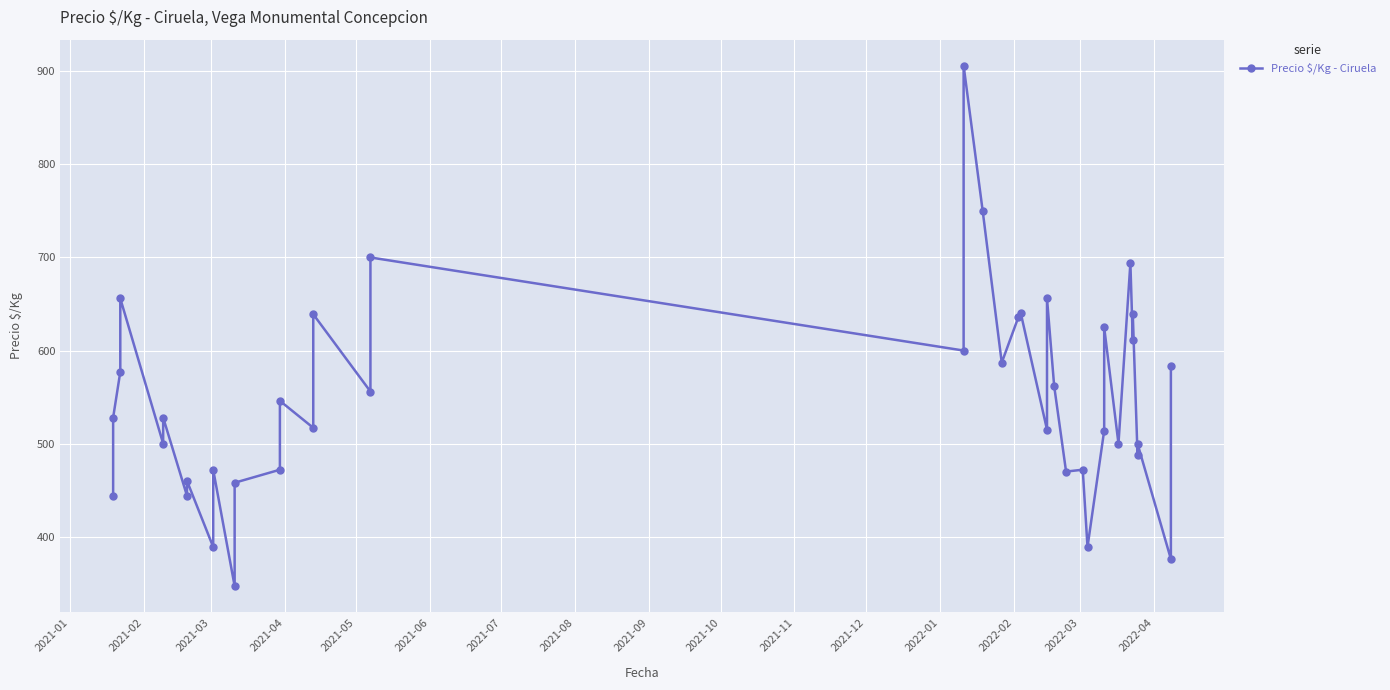

Reading left to right, list all the values displayed in this chart.

444	528	577	656	500	528	444	460	389	472	347	458	472	546	517	639	556	700	600	906	750	587	636	640	515	656	562	470	472	389	514	625	500	694	611	639	488	500	376	583